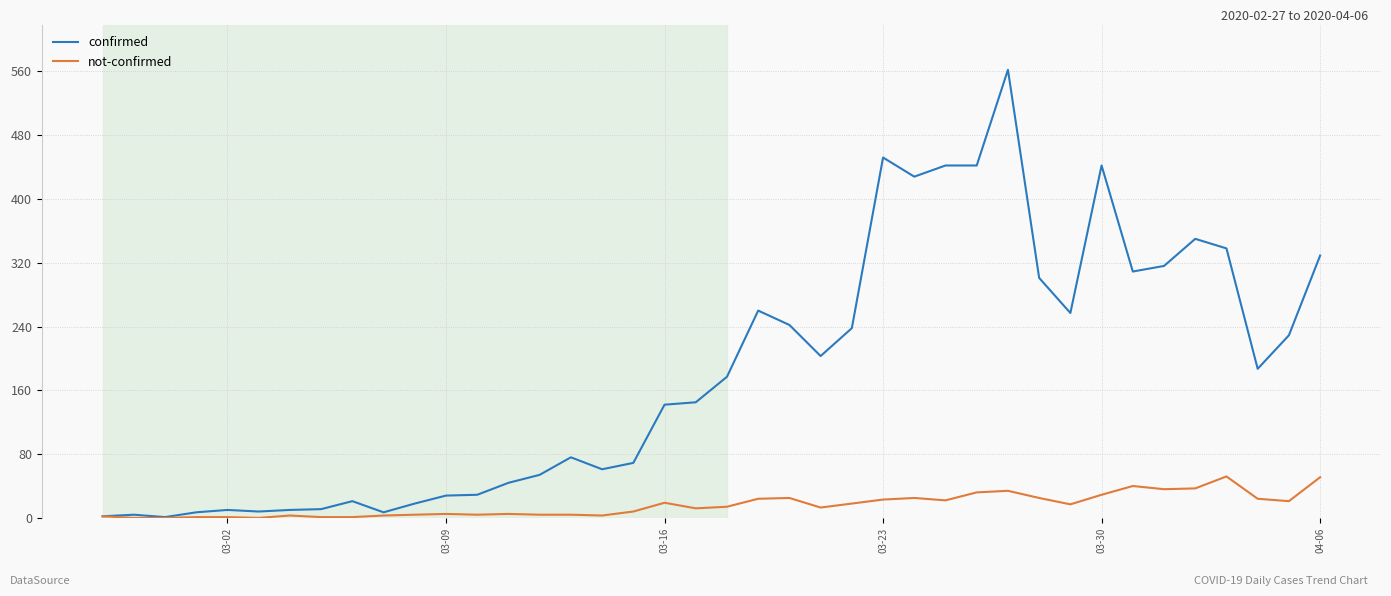

List the series in order of their peak value, highest first.

confirmed, not-confirmed